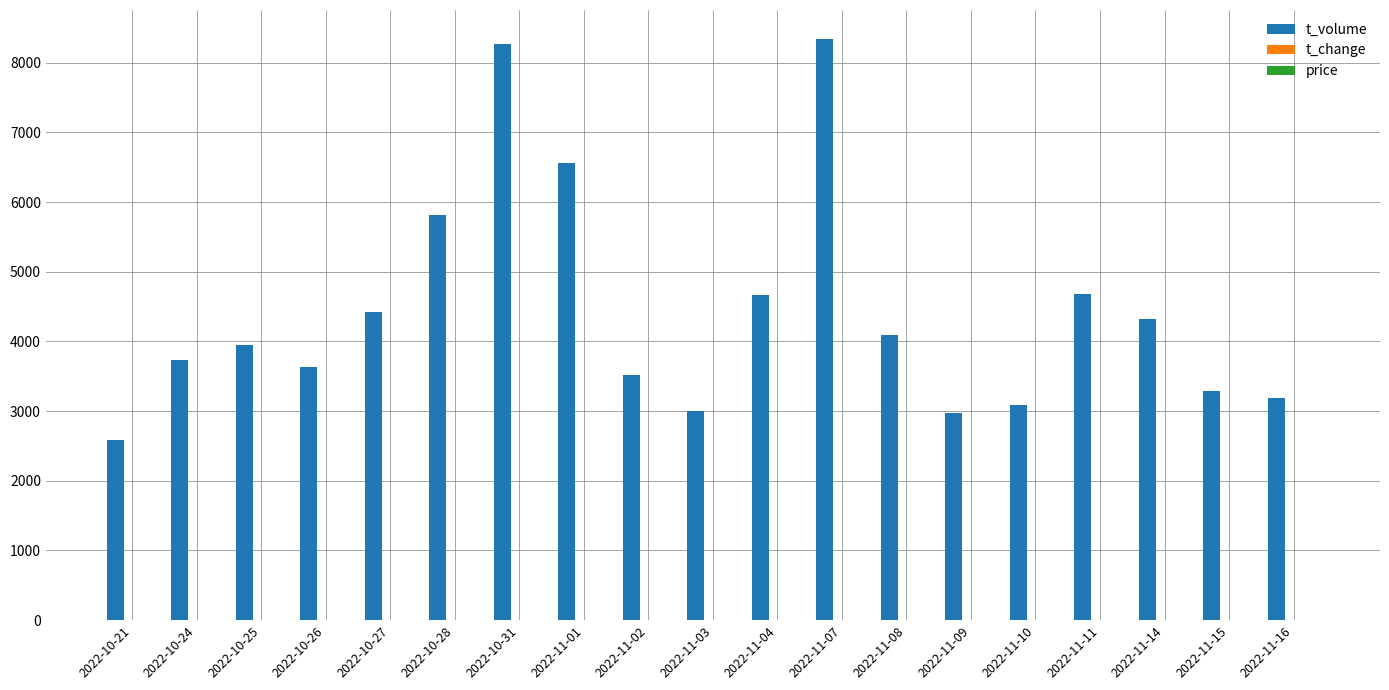

What is the sum of all t_volume values?

84106.0